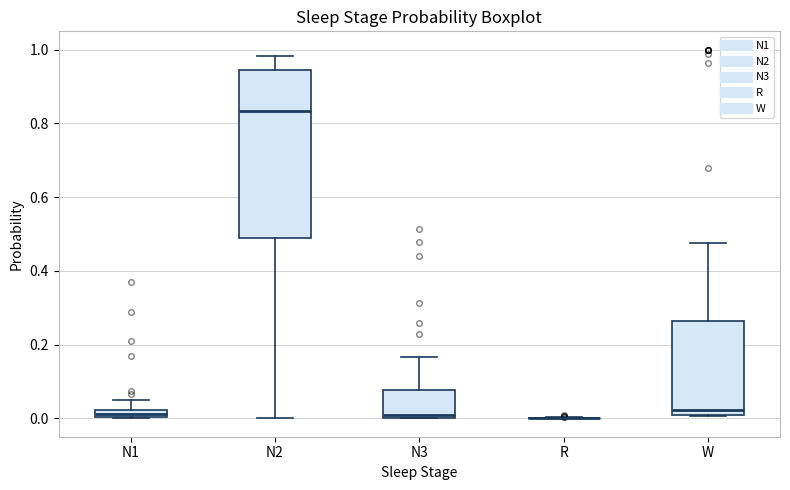

Which box is the tallest, from its lower edge to its upper edge?

N2